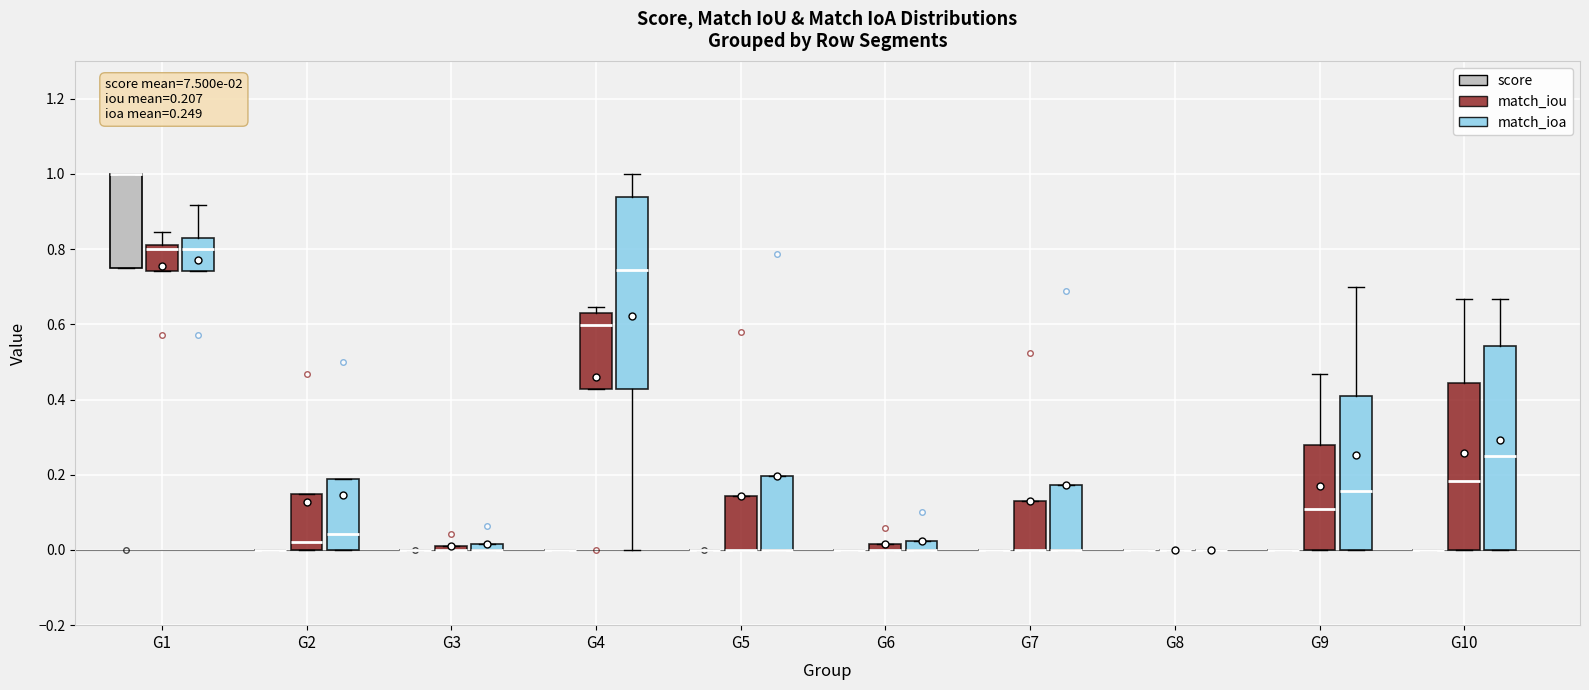

Which box is the tallest, from its lower edge to its upper edge?

G10 (match_ioa)